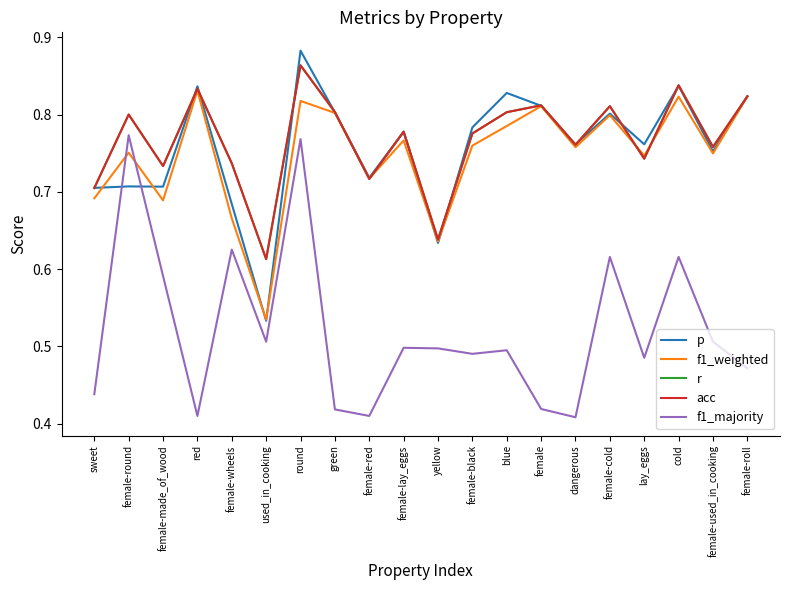

Is this an area chart (filled region under the line)?

No